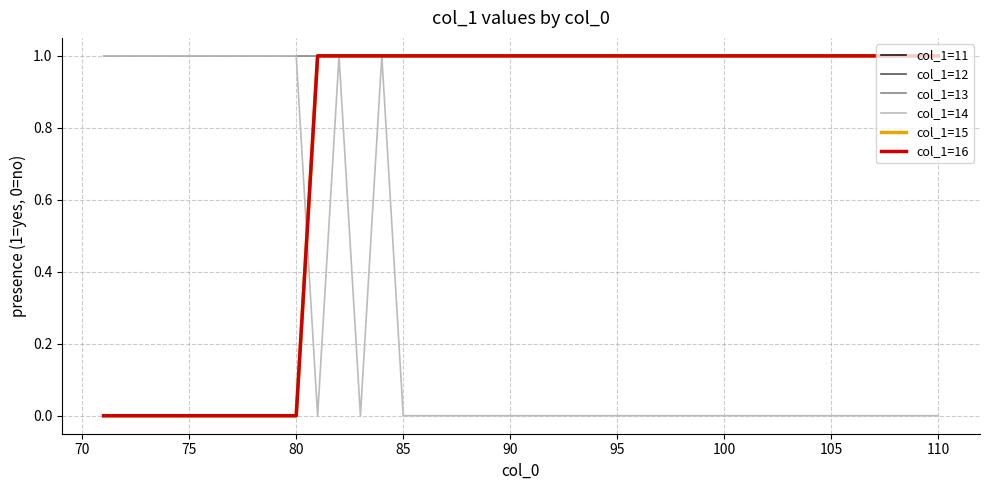

What is the difference between the second highest and minimum values in the col_1=16 series?

1